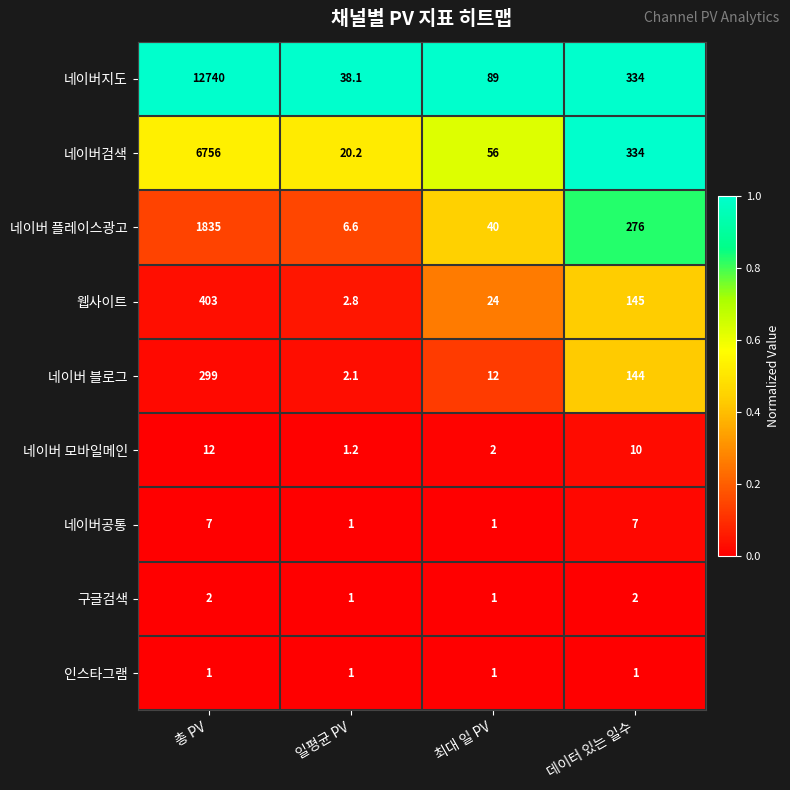

Which label corresponds to the largest value in the chart?

총 PV